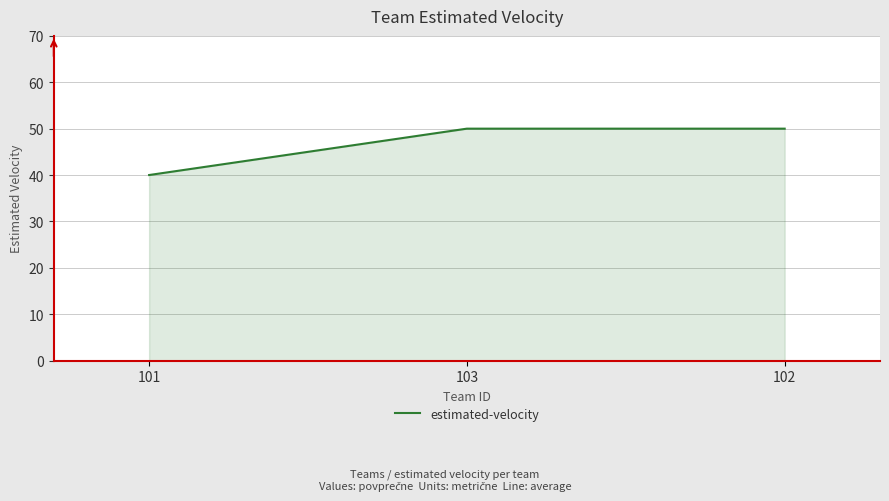

Reading right to left, extract all data points from this chart.

50	50	40